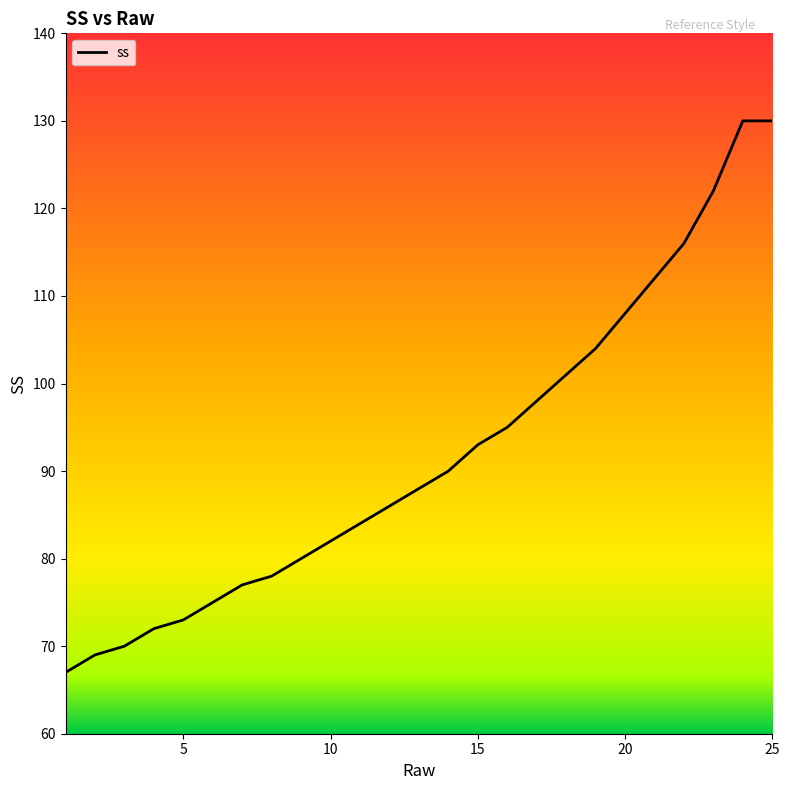

What is the difference between the maximum and minimum values?

63